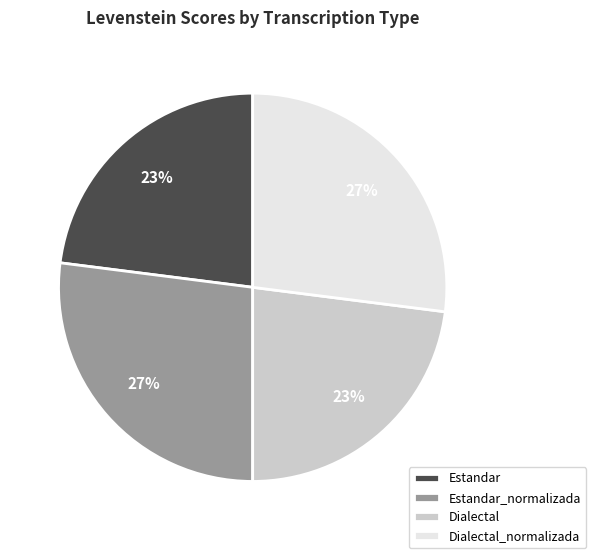

How many segments does this pie chart have?

4